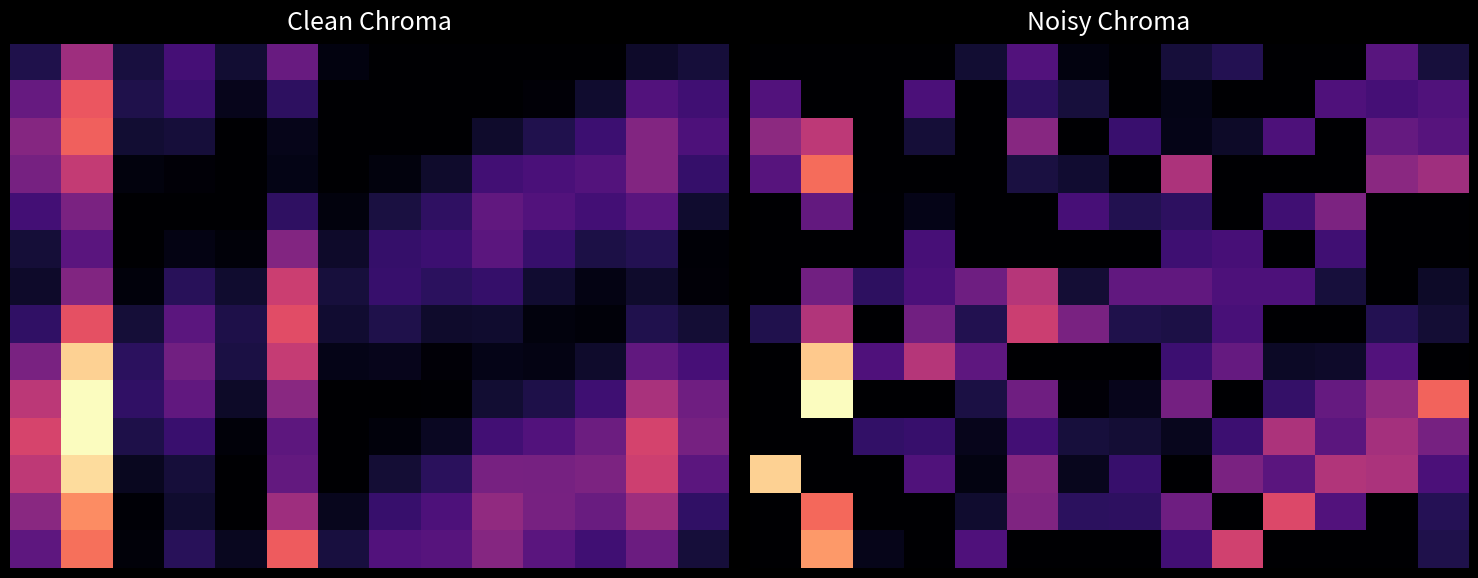

Count the number of categories in the chart.

14